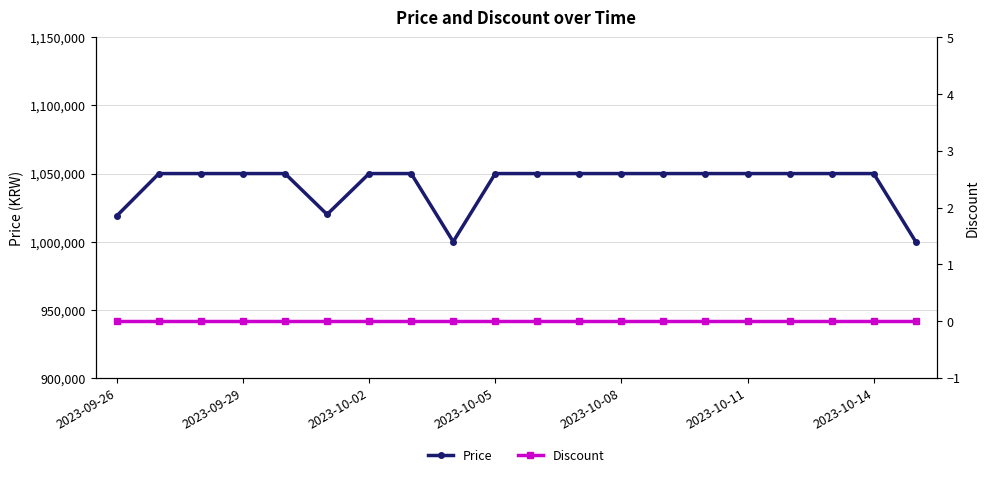

What is the maximum value for Price?

1050000